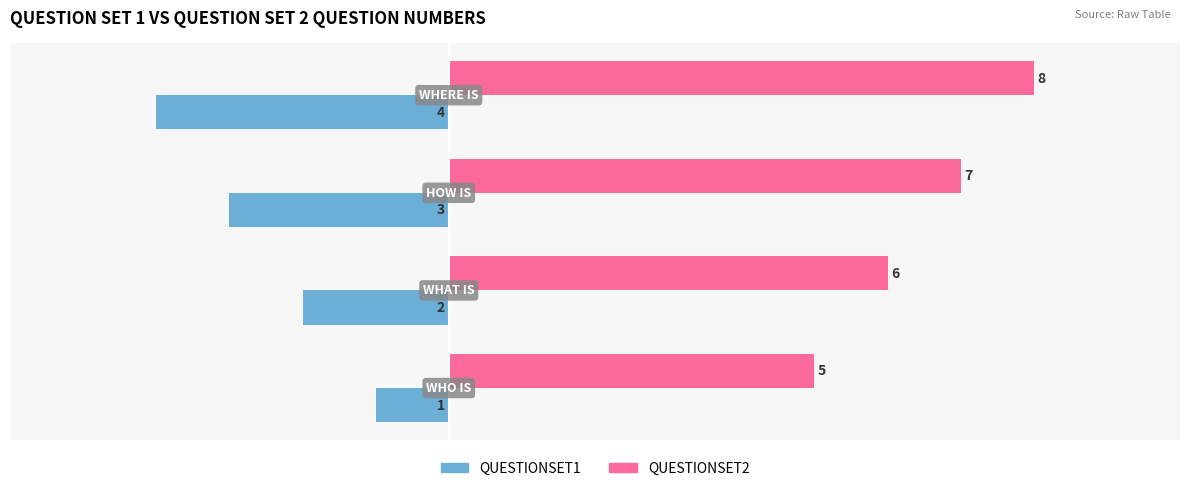

How many data points in QUESTIONSET2 are less than 7?

2